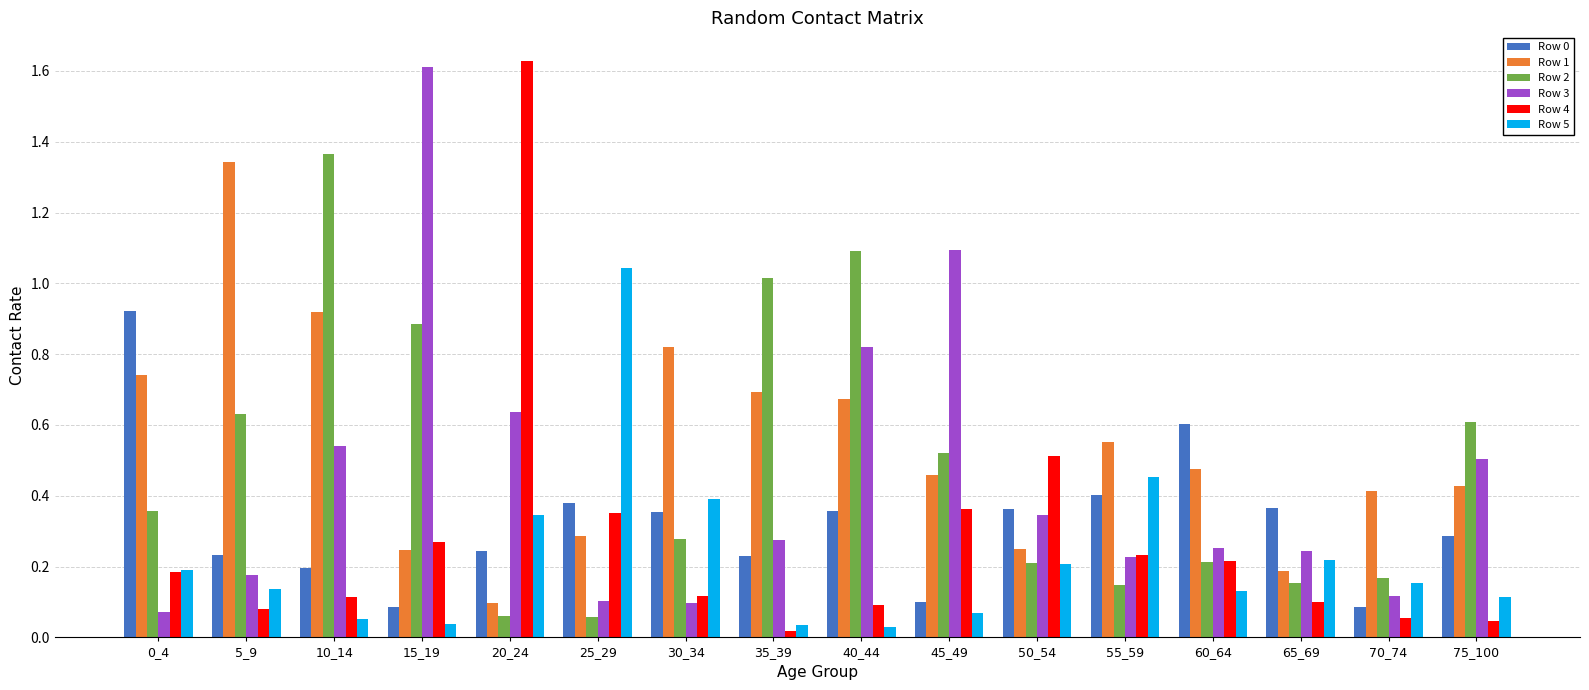

What is the difference between the Row 2 values at 30_34 and 10_14?

1.1